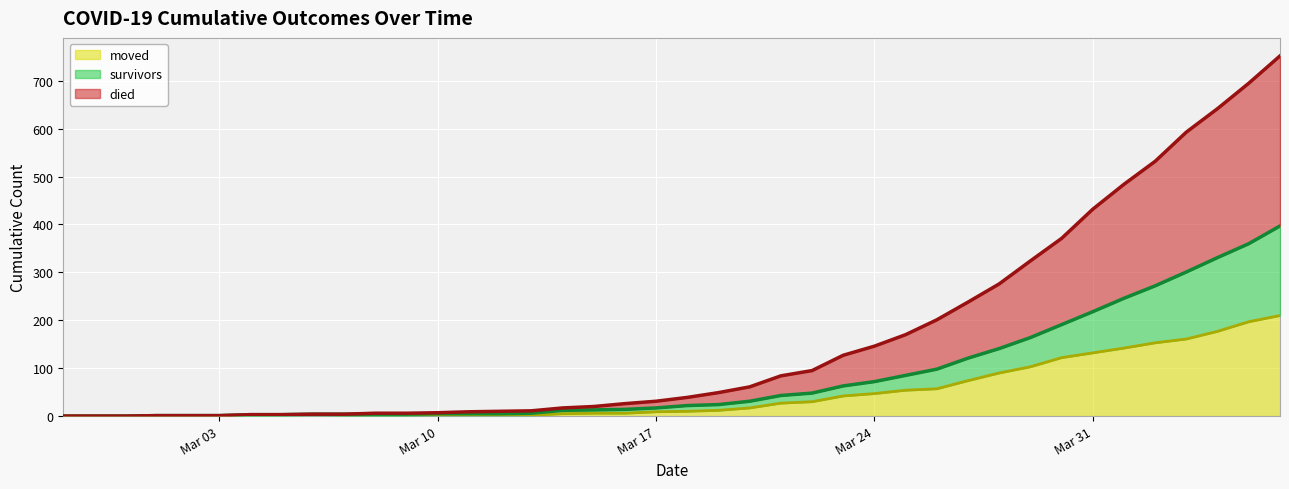

What is the difference between the maximum and minimum values in the moved series?

210